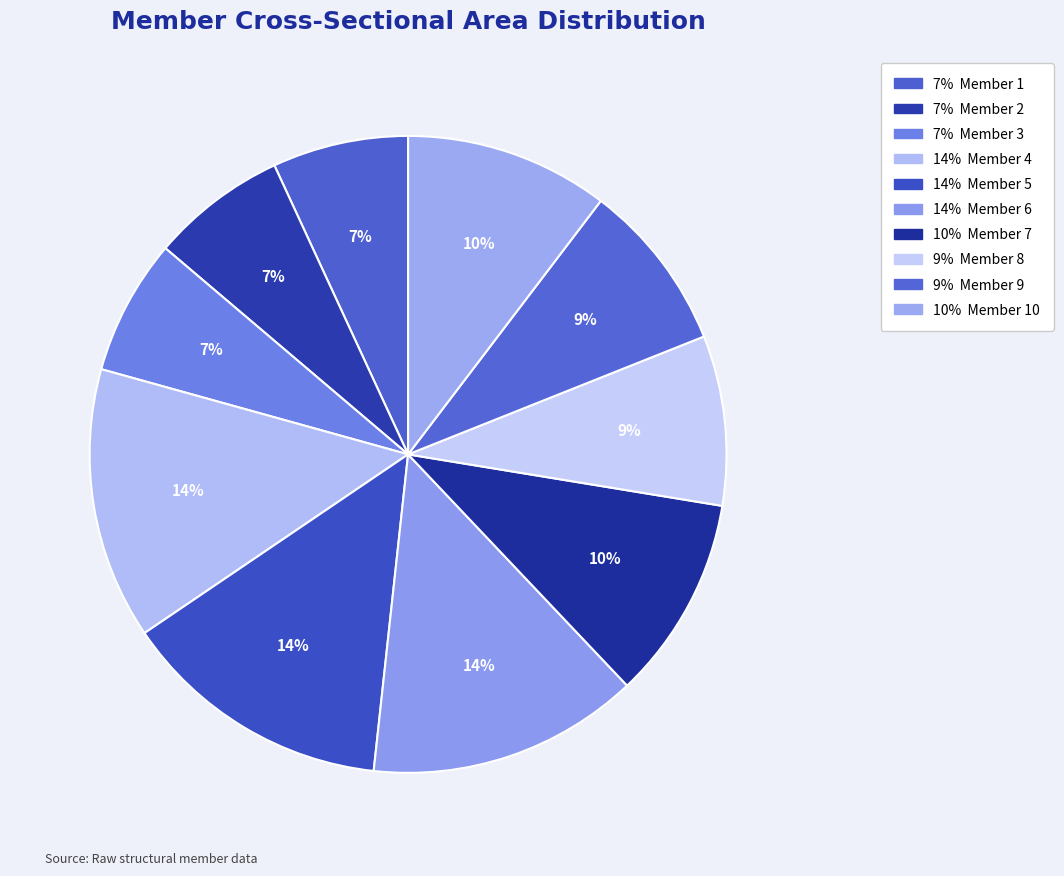

How many segments does this pie chart have?

10